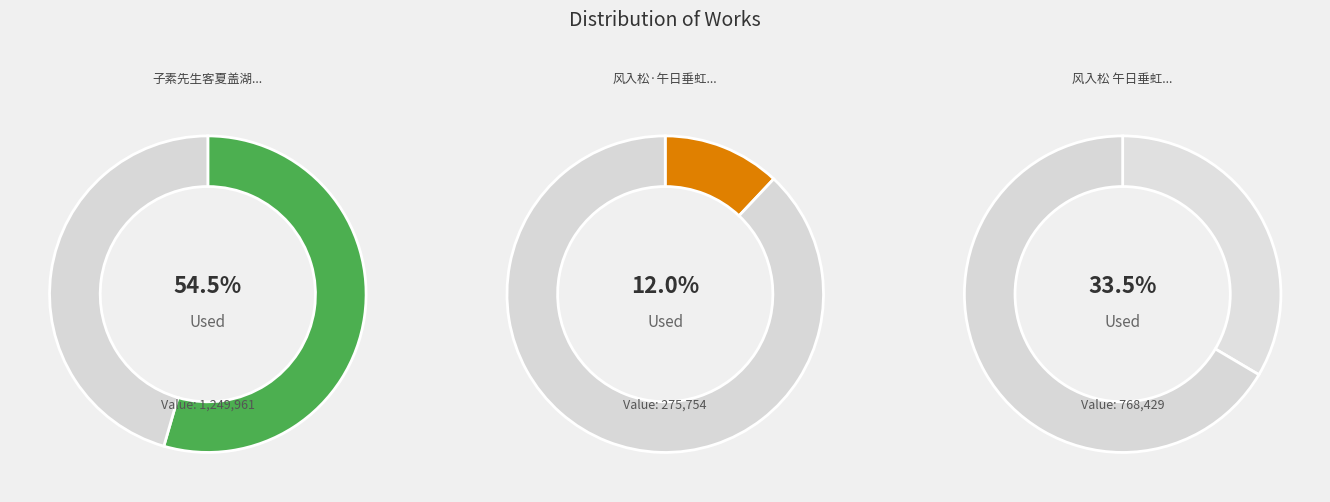

What percentage is the 风入松·午日垂虹桥嵋雪明府志伊徵君同制 slice, to the nearest percent?

12%